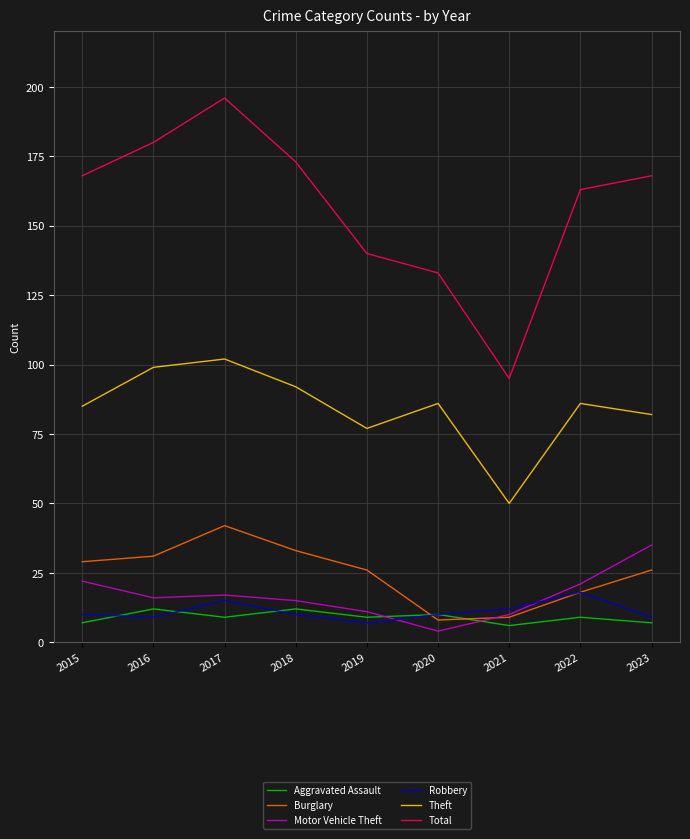

Is this an area chart (filled region under the line)?

No